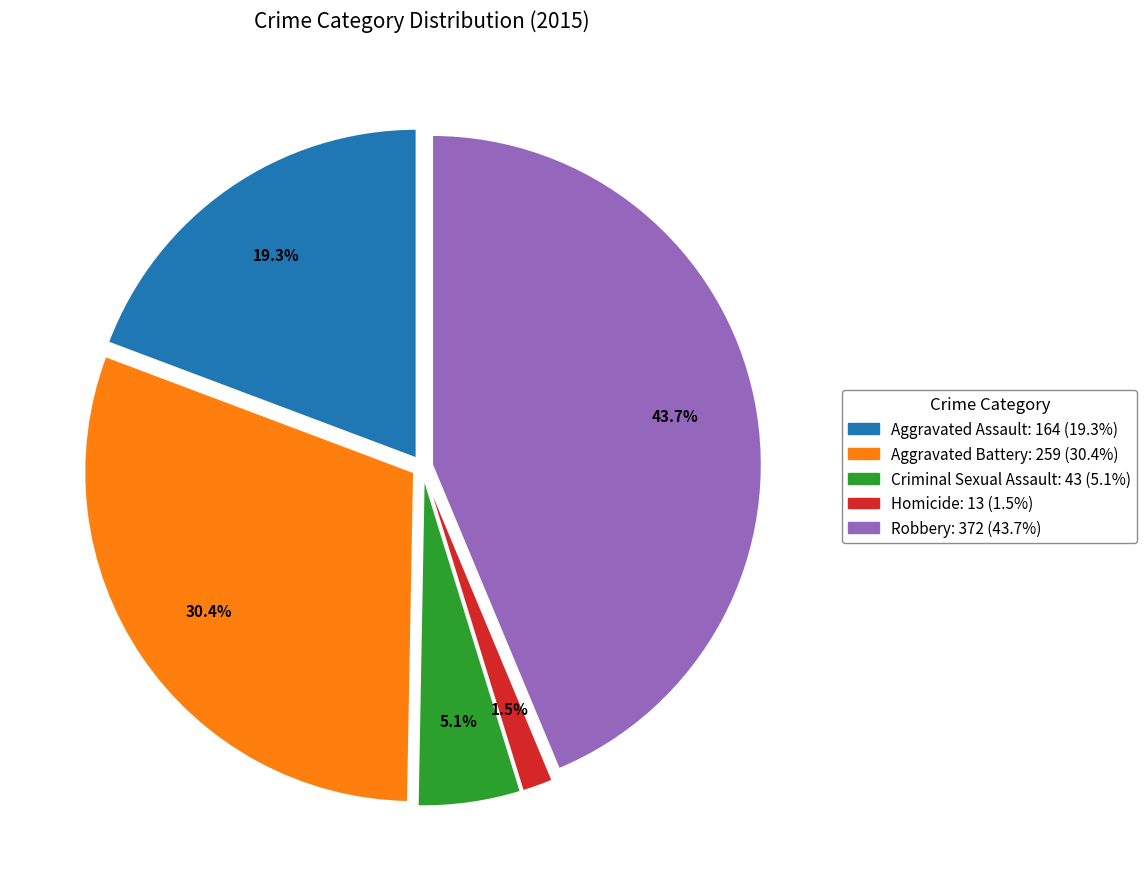

Rank the categories by value from highest to lowest.

Robbery, Aggravated Battery, Aggravated Assault, Criminal Sexual Assault, Homicide